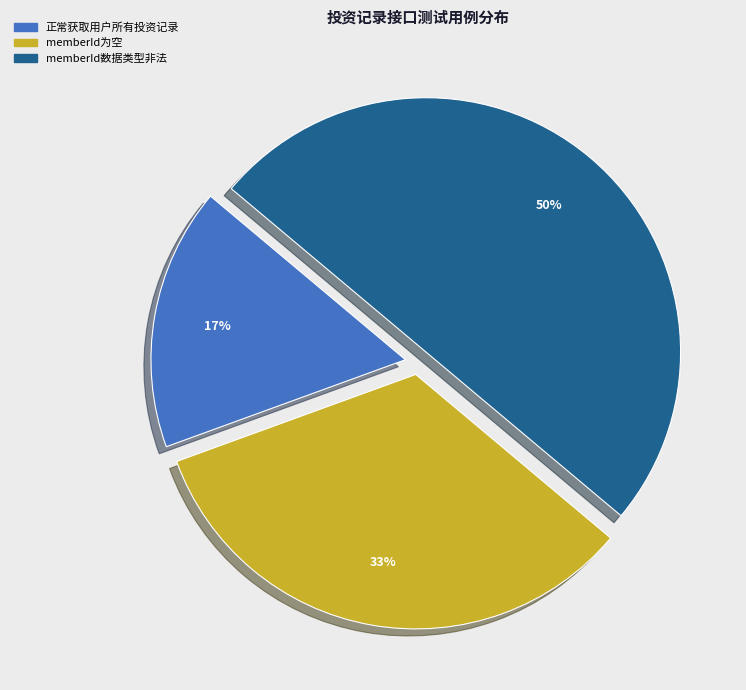

Which has a higher value, 正常获取用户所有投资记录 or memberId数据类型非法?

memberId数据类型非法